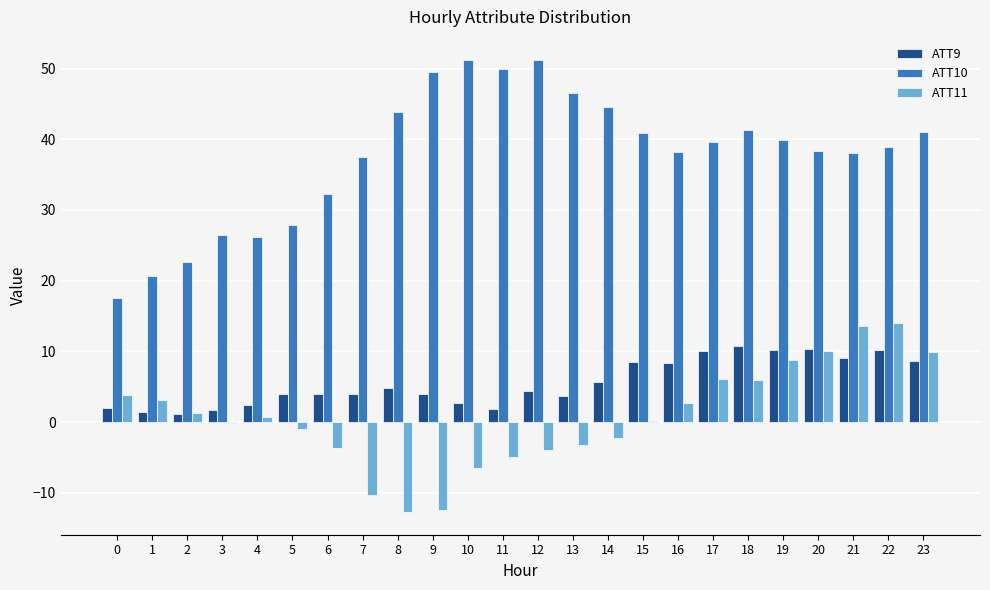

What is the maximum value shown in the chart?

51.3